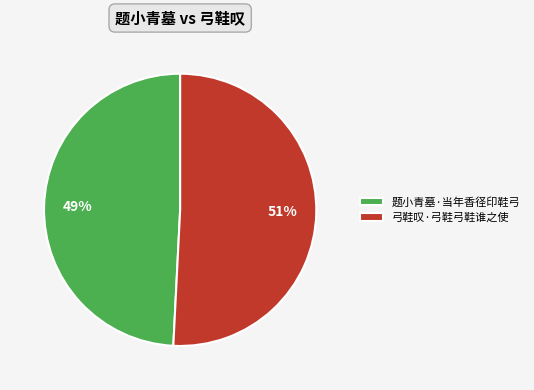

True or false: 题小青墓·当年香径印鞋弓 accounts for 60% of the total.

False